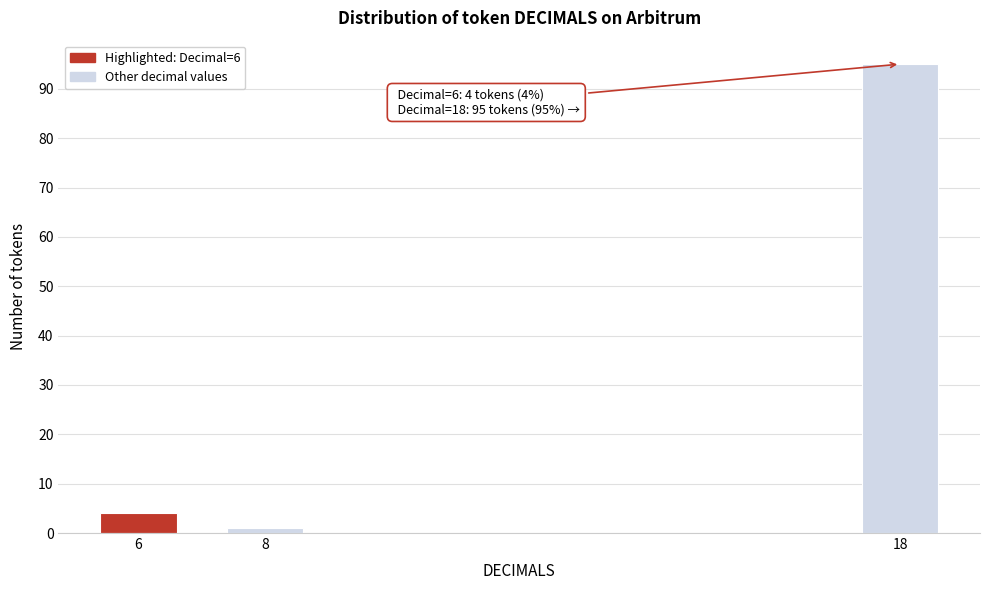

Reading left to right, list all the values displayed in this chart.

6=4	8=1	18=95